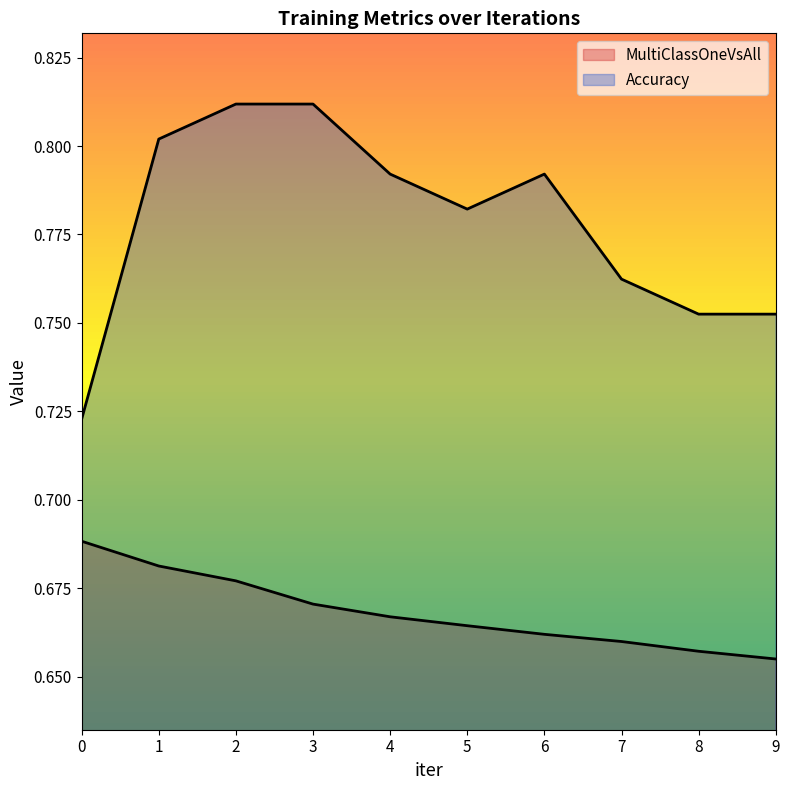

At which category is the sum across all series the highest?

2